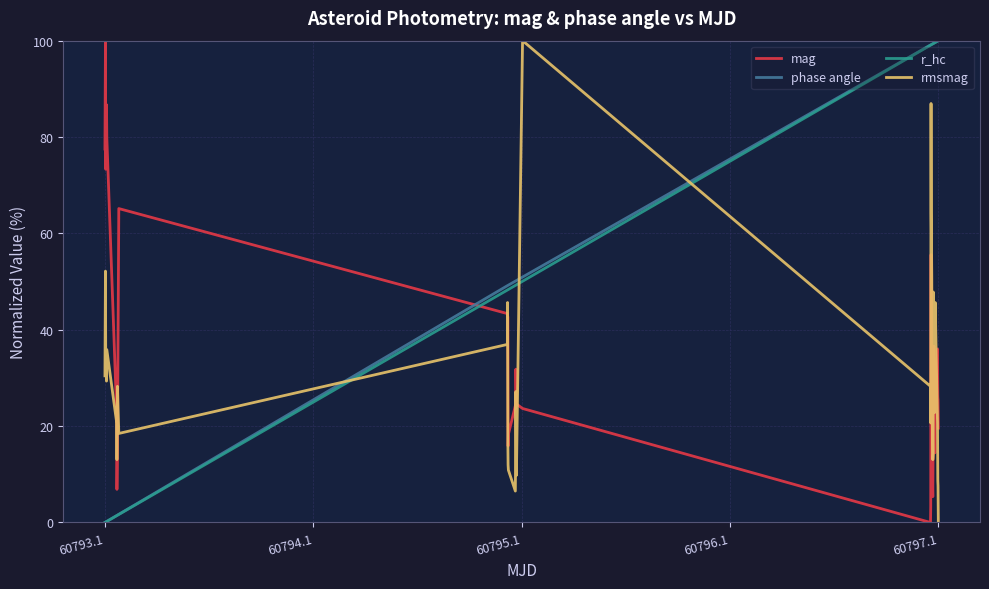

How many interior local peaks does the rmsmag series have?

11